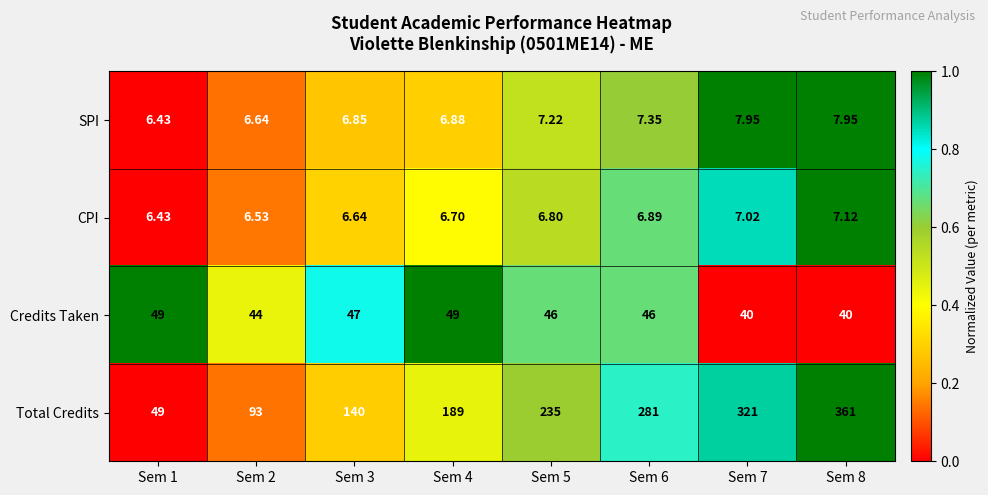

Is the value of SPI at Sem 7 greater than the value of Total Credits at Sem 8?

No